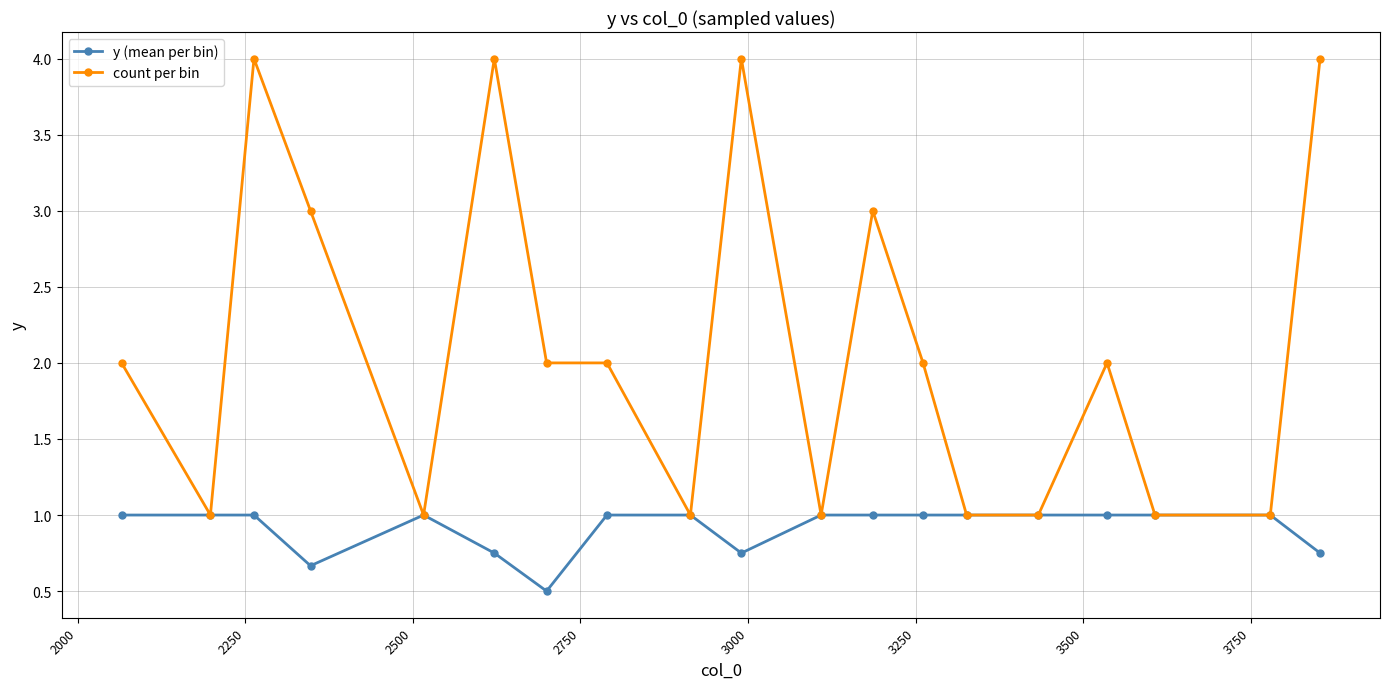

Does the chart have visible grid lines?

Yes